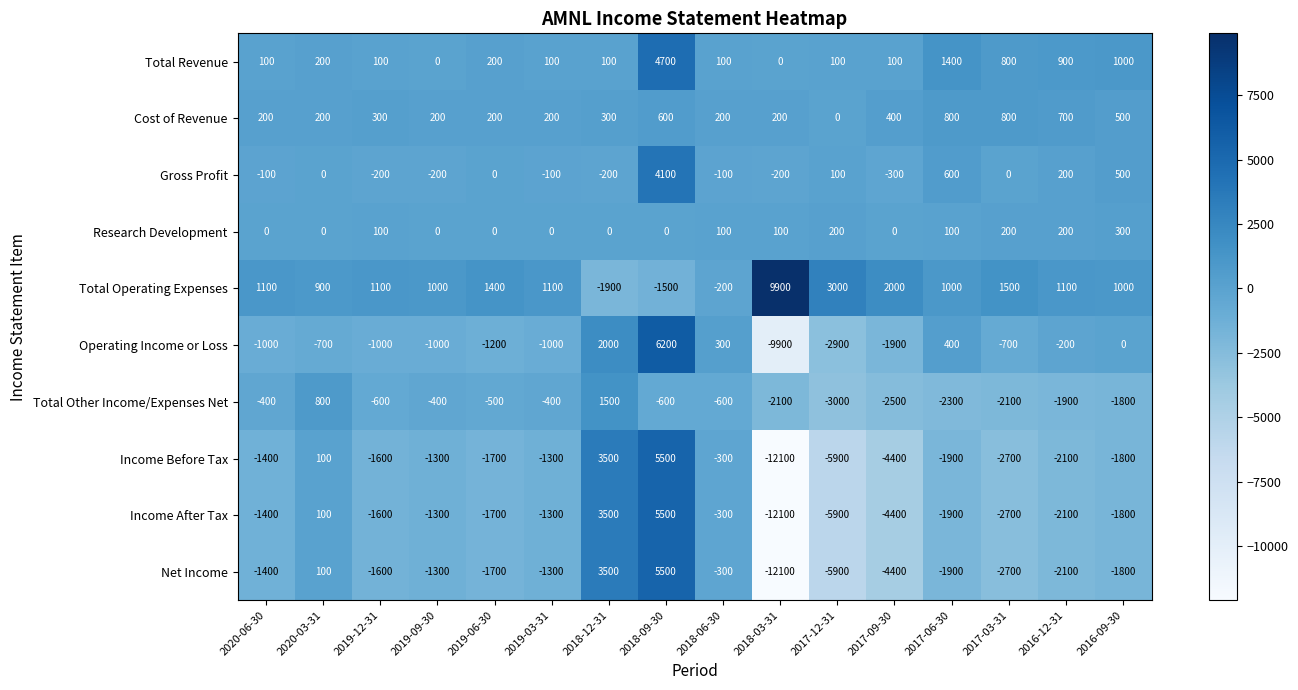

Which series changed the most between 2019-09-30 and 2018-06-30?

Operating Income or Loss